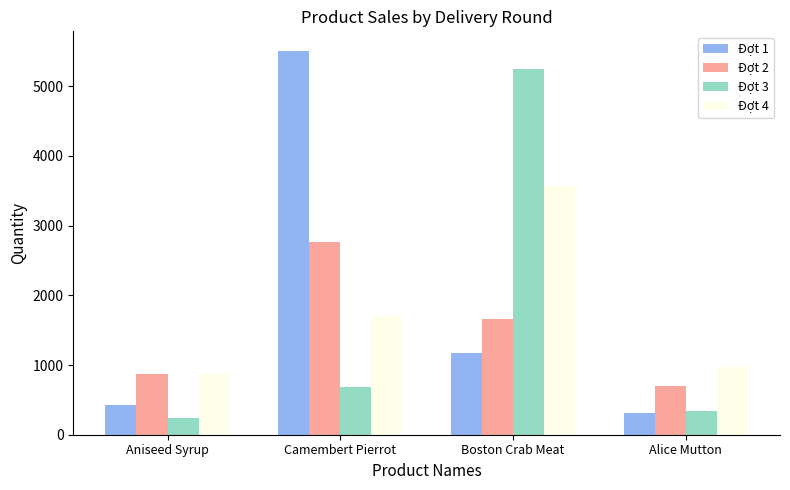

Reading left to right, list all the values displayed in this chart.

Đợt 1: Aniseed Syrup=427.2	Camembert Pierrot=5512.0	Boston Crab Meat=1170.0	Alice Mutton=312.0
Đợt 2: Aniseed Syrup=877.0	Camembert Pierrot=2760.0	Boston Crab Meat=1656.0	Alice Mutton=702.0
Đợt 3: Aniseed Syrup=237.6	Camembert Pierrot=680.0	Boston Crab Meat=5244.0	Alice Mutton=340.0
Đợt 4: Aniseed Syrup=878.0	Camembert Pierrot=1700.0	Boston Crab Meat=3562.0	Alice Mutton=968.0